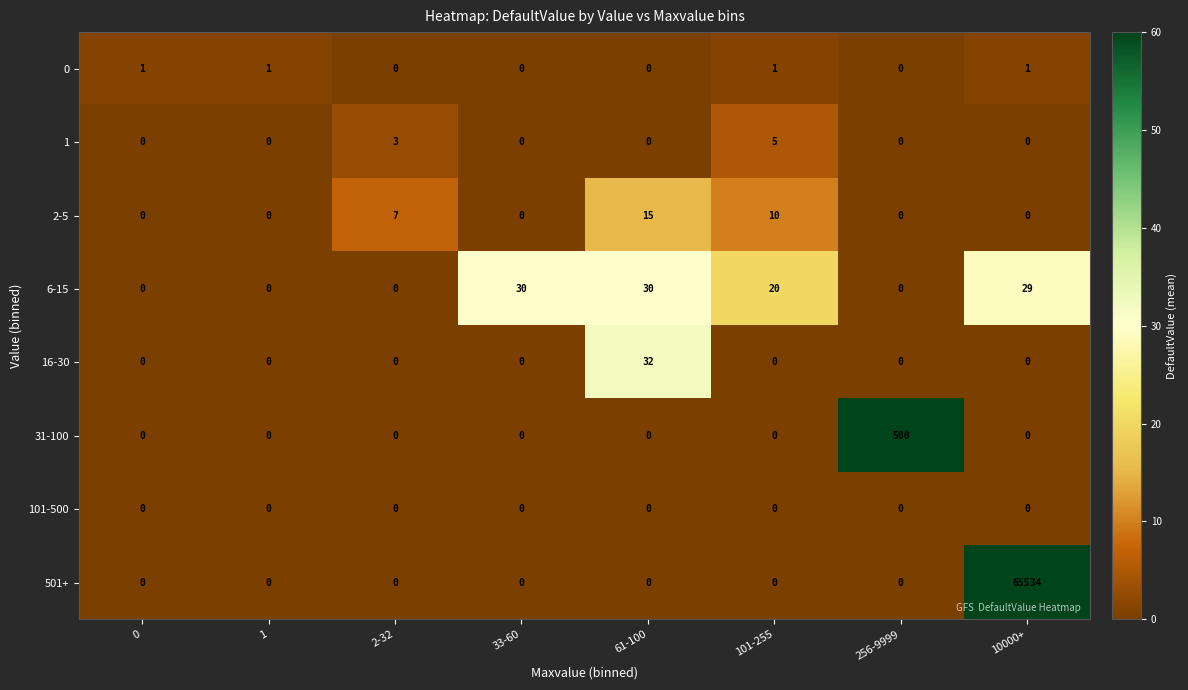

What is the approximate value of 6-15 at 10000+?

29